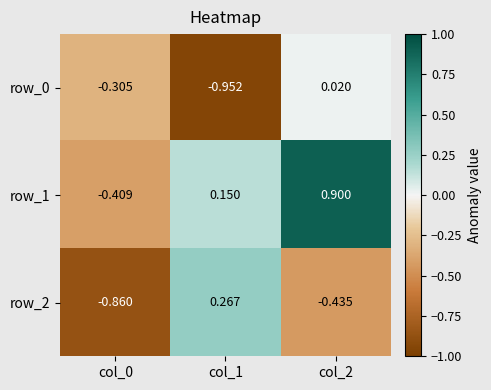

True or false: row_1 has a value of 0.6 at col_2.

False